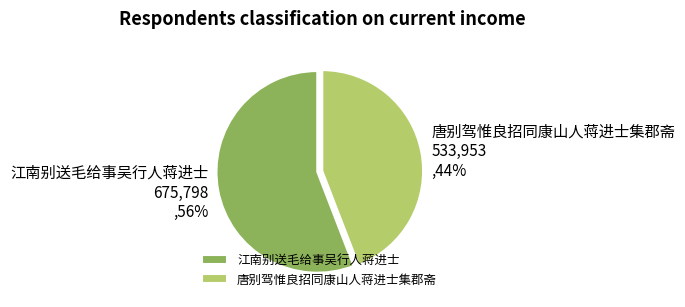

Which slice represents more than half of the pie?

江南别送毛给事吴行人蒋进士